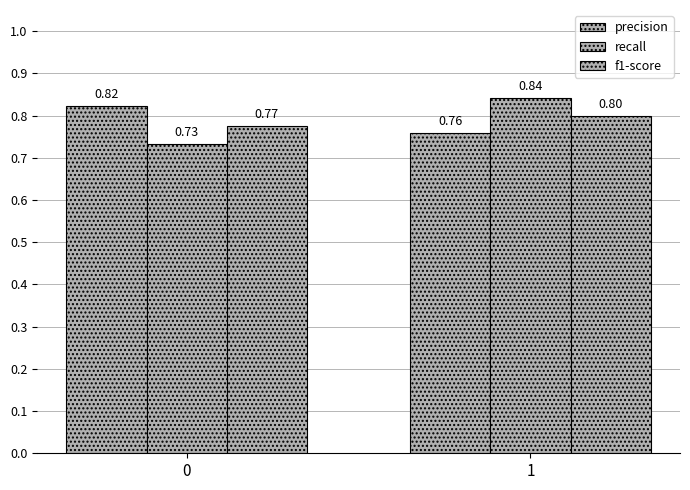

How many bars are there in each group?

3